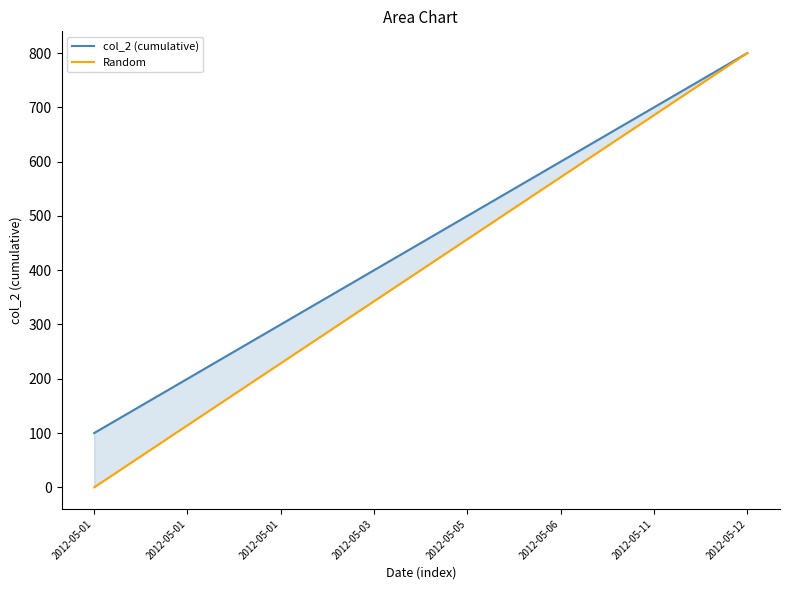

Count the number of categories in the chart.

8